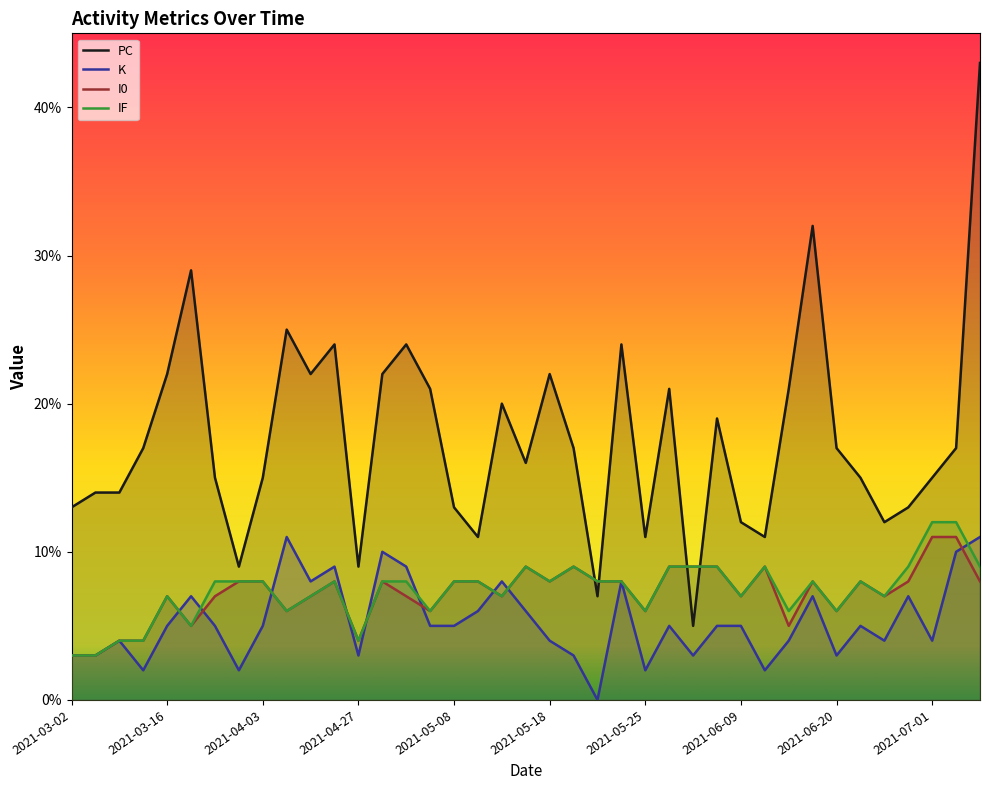

What is the value of the K point at the 25th from the left?

2